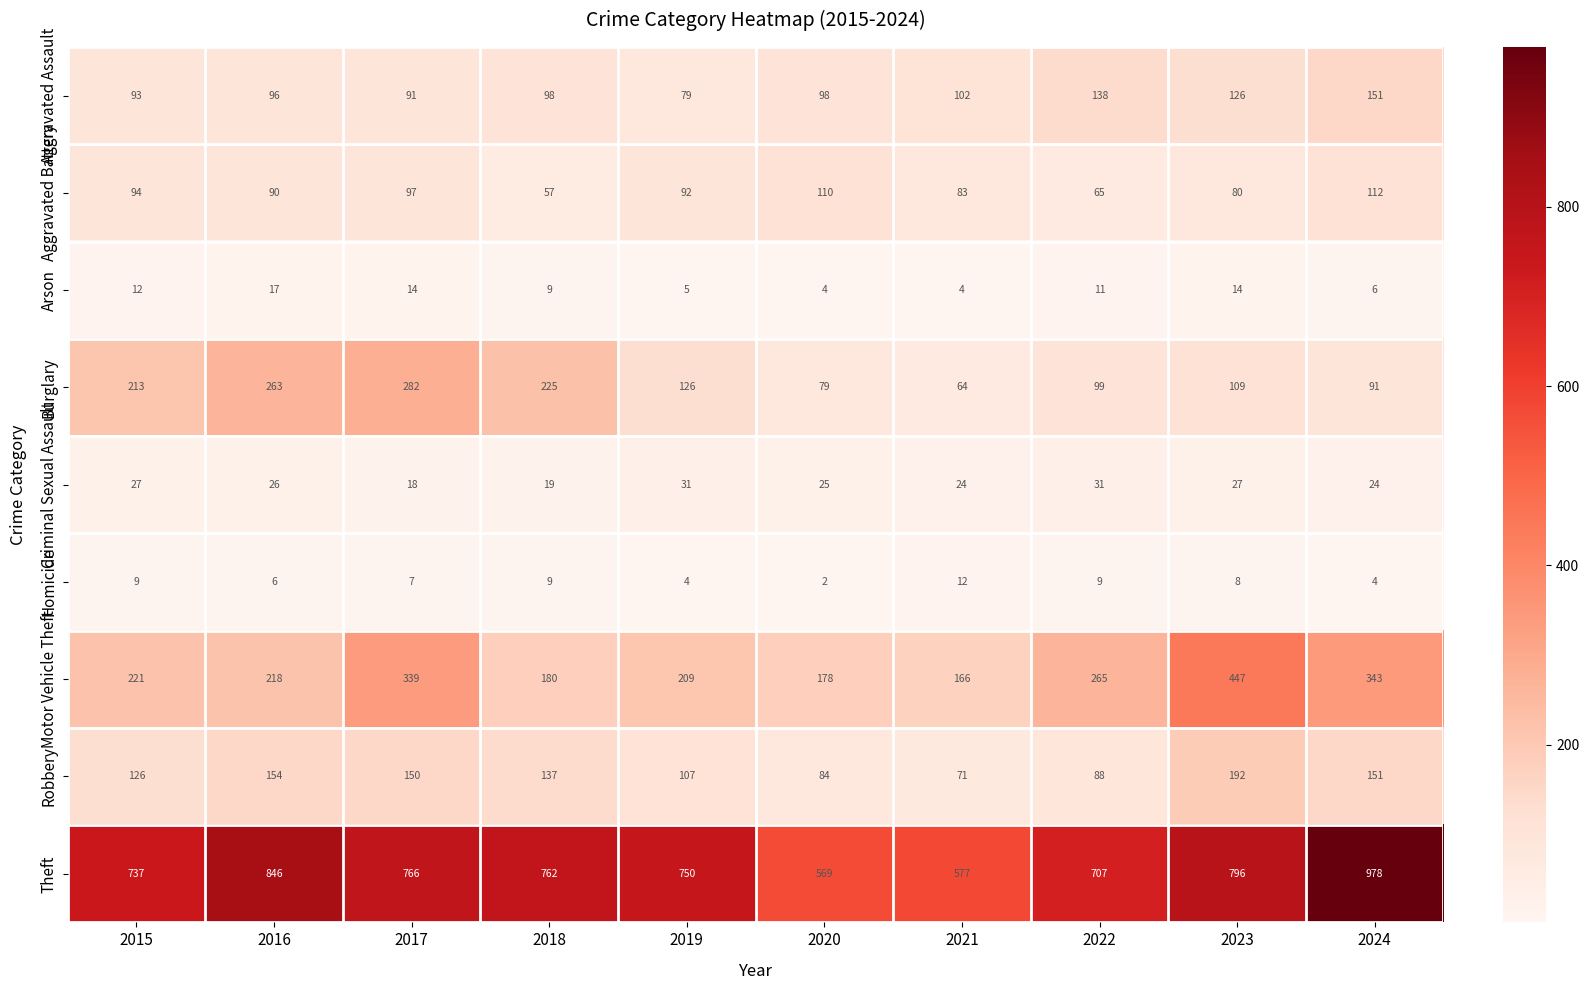

What is the sum of all Homicide values?

70